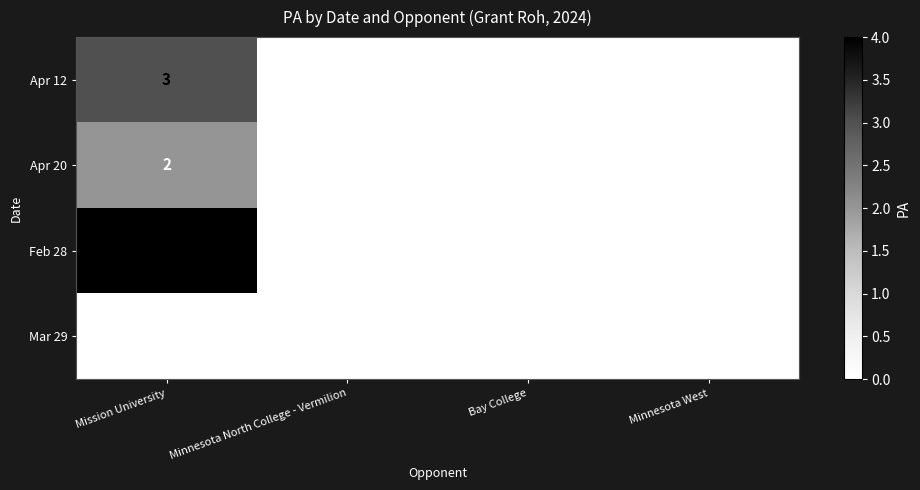

Which series has the largest total across all categories?

Feb 28